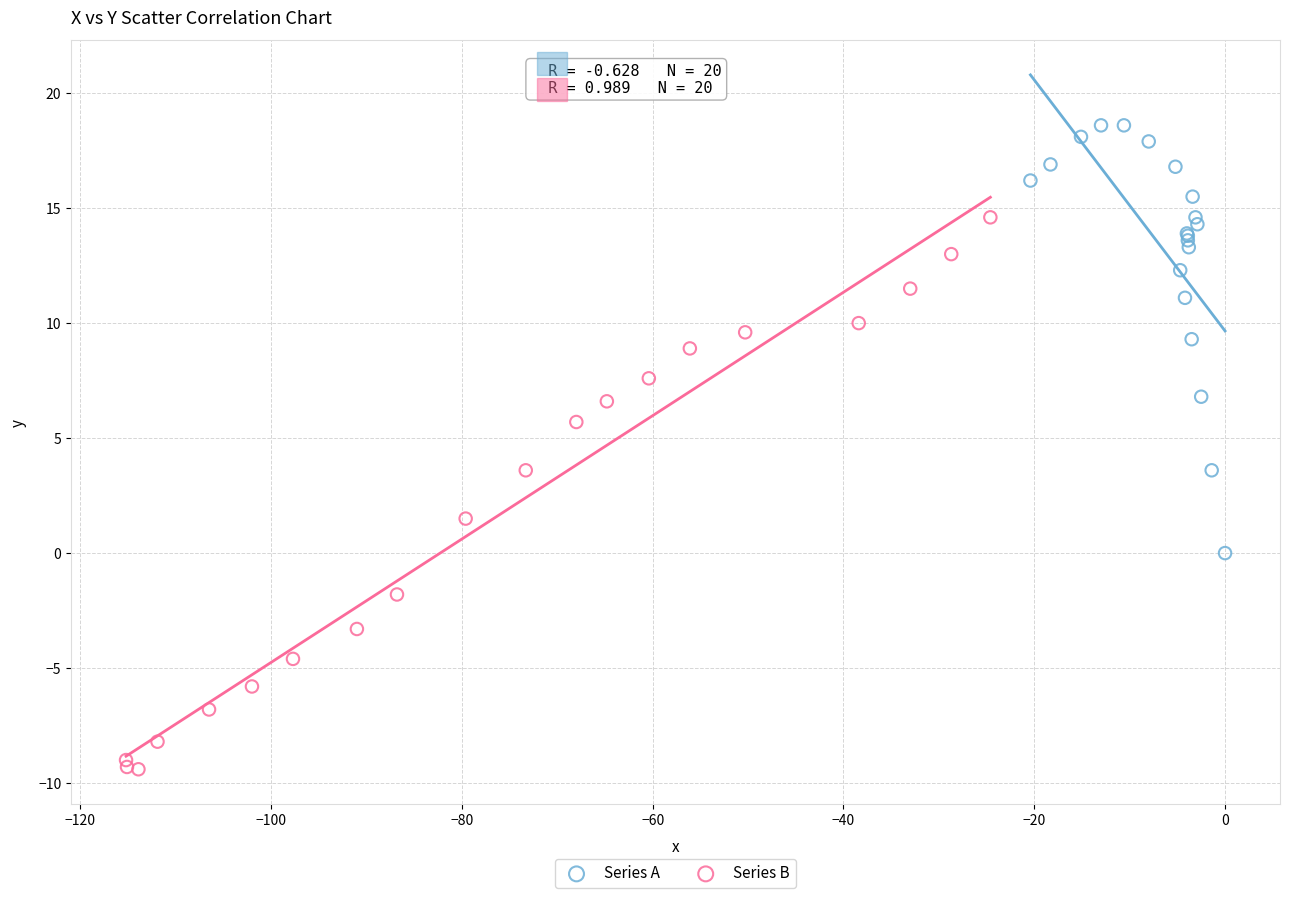

Which series contains the lowest Y value?

Series B